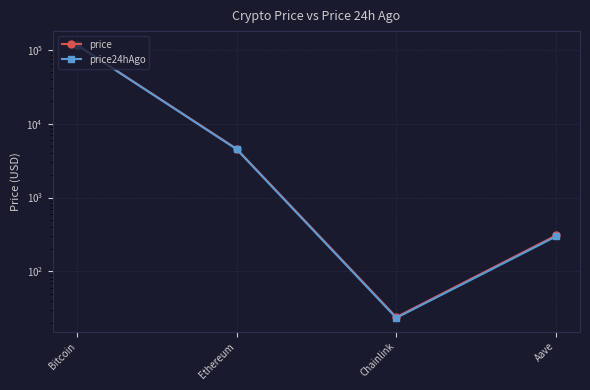

How many lines are shown in the chart?

2